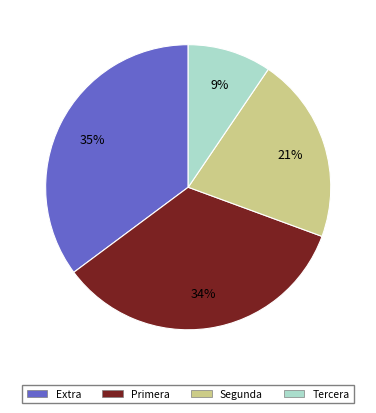

Count the number of slices in the pie.

4